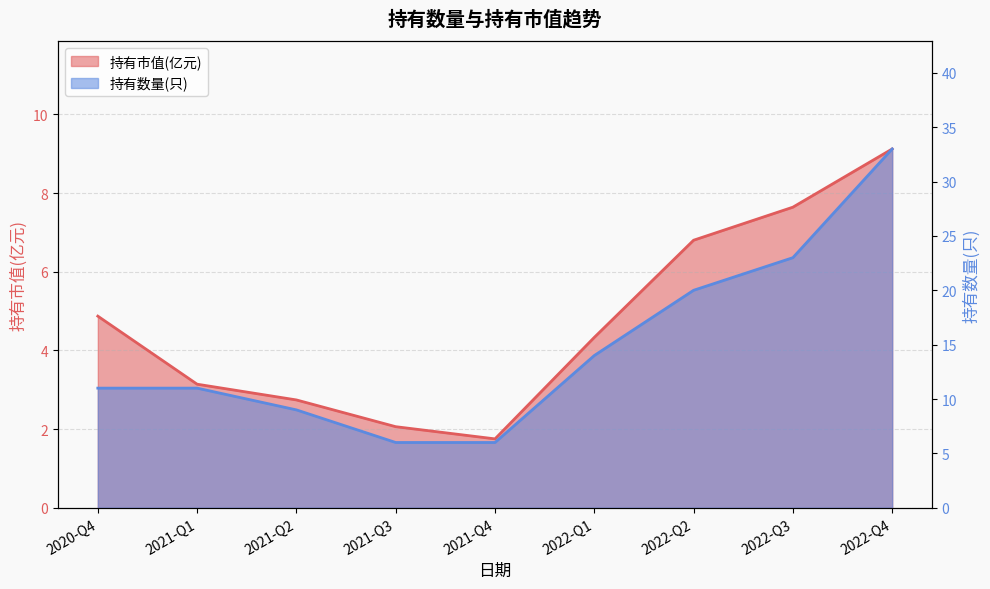

Where is 持有市值(亿元) nearest to the value 5?

2020-Q4